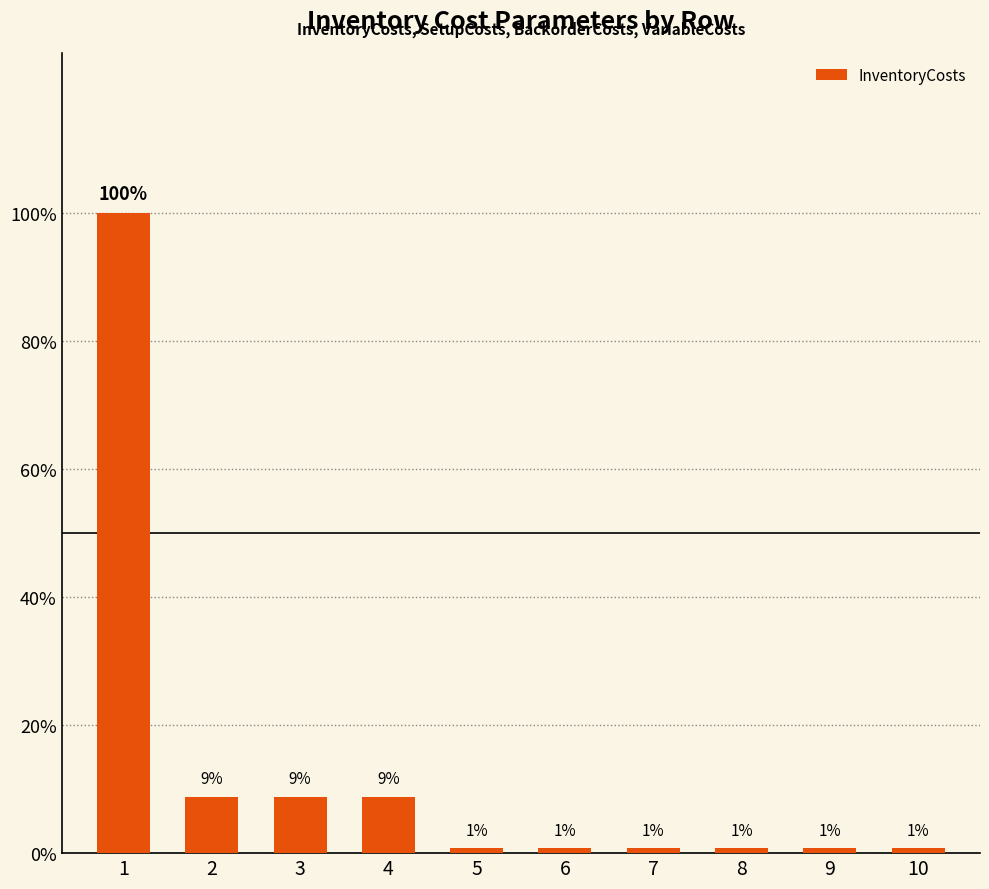

Which category has the highest value across all series?

1